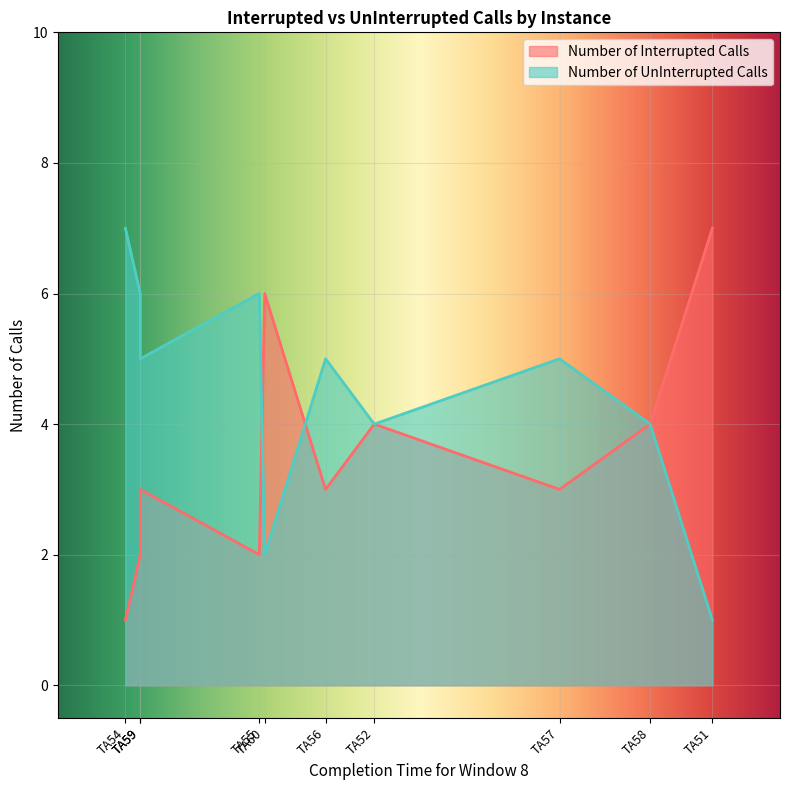

At which category does Number of Interrupted Calls reach its first local valley?

TA54